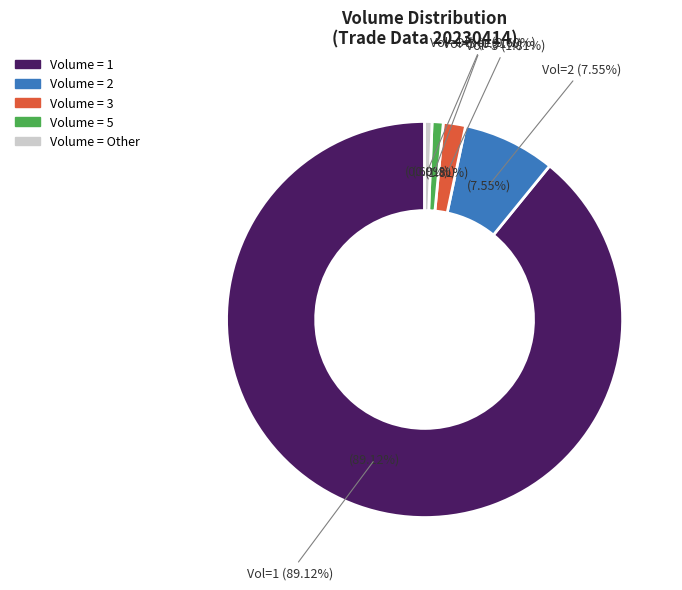

Is it true that 337.9 is 2% of the pie?

True